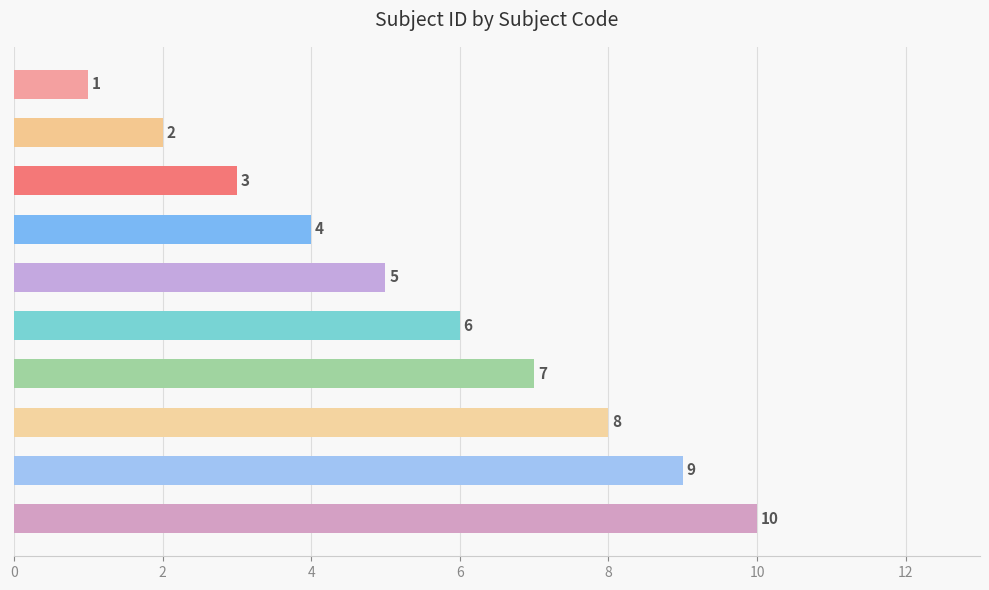

Rank the categories by value from highest to lowest.

ENGL, SCI, GES, PHYS, CHEM, BIOL, STAT, MATH, CMPE, CMSC